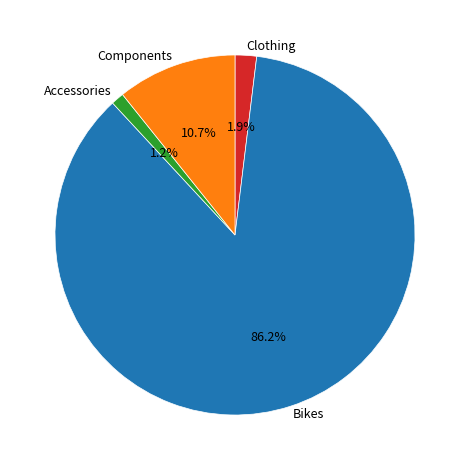

Do Accessories and Bikes together represent more than half of the pie?

Yes